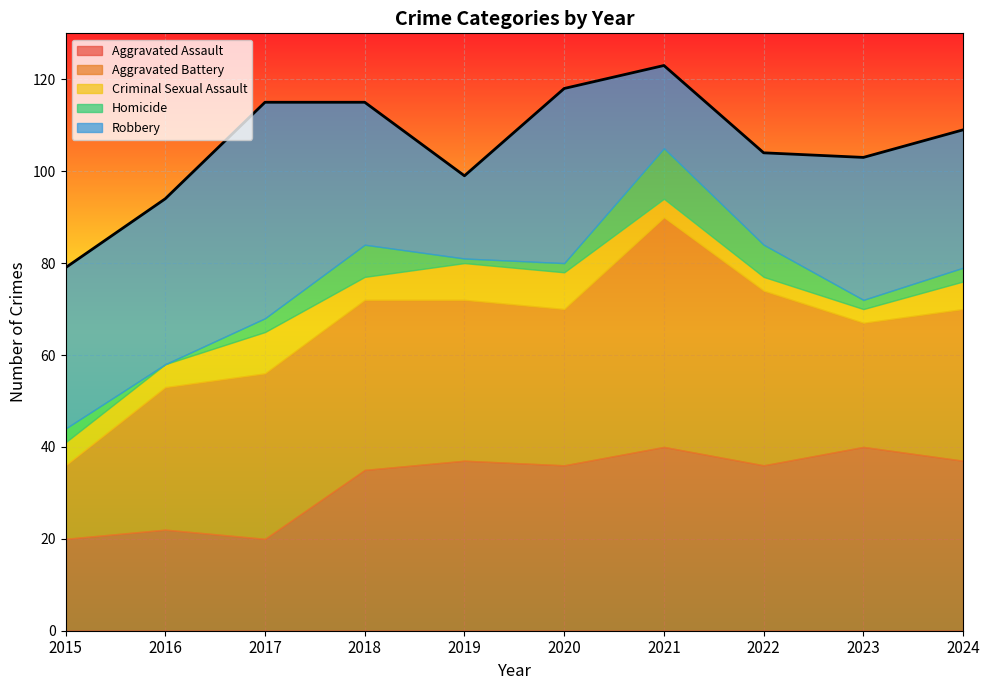

What is the difference between the maximum and second lowest values in the Criminal Sexual Assault series?

6